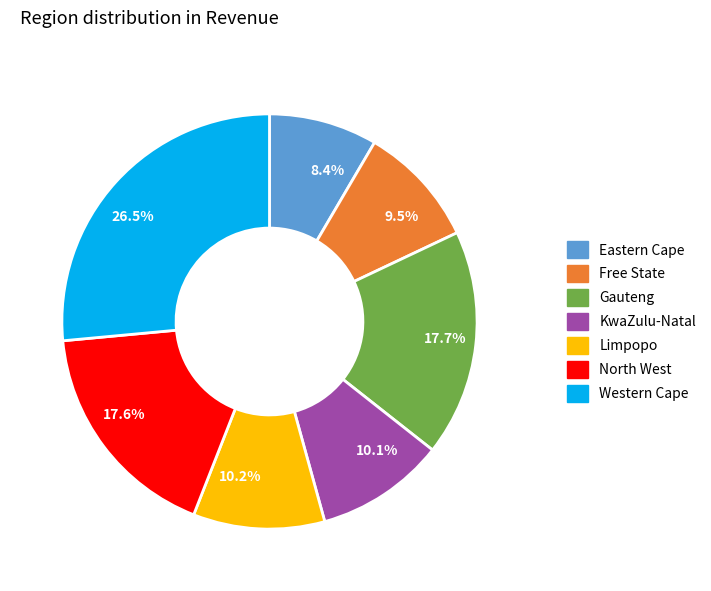

To the nearest percent, what portion does North West represent?

18%